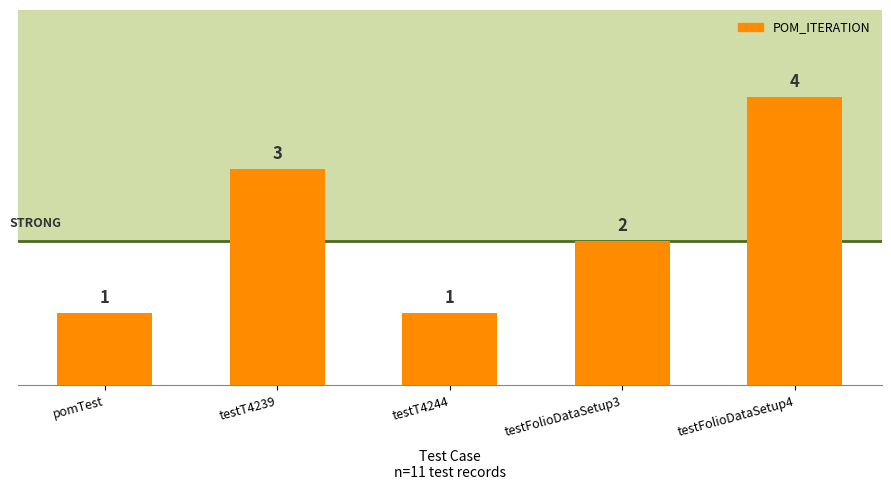

Reading left to right, what are all the values shown in this chart?

1	3	1	2	4